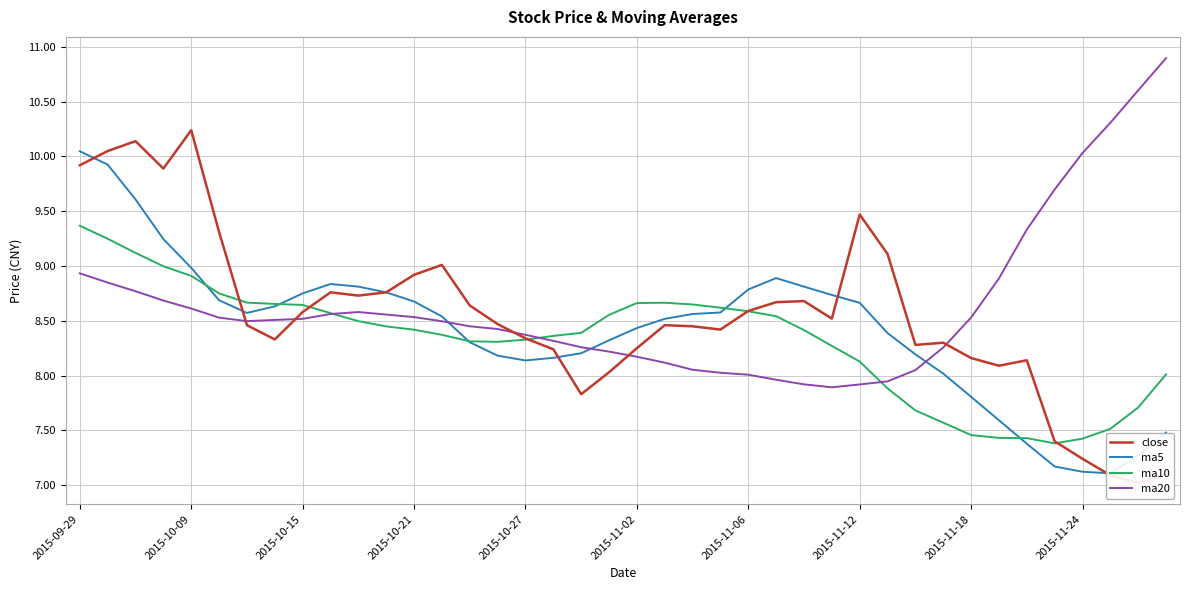

The value of ma20 at 2015-10-21 is 5.2. True or false?

False